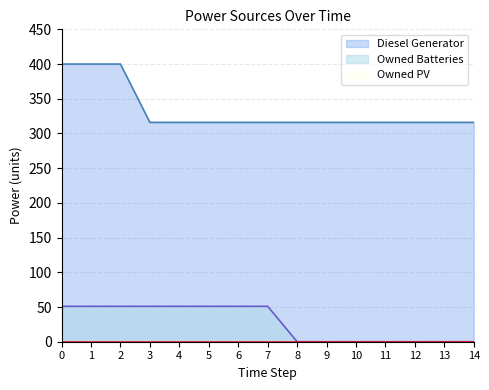

Is it true that Diesel Generator equals 81 at 3?

False